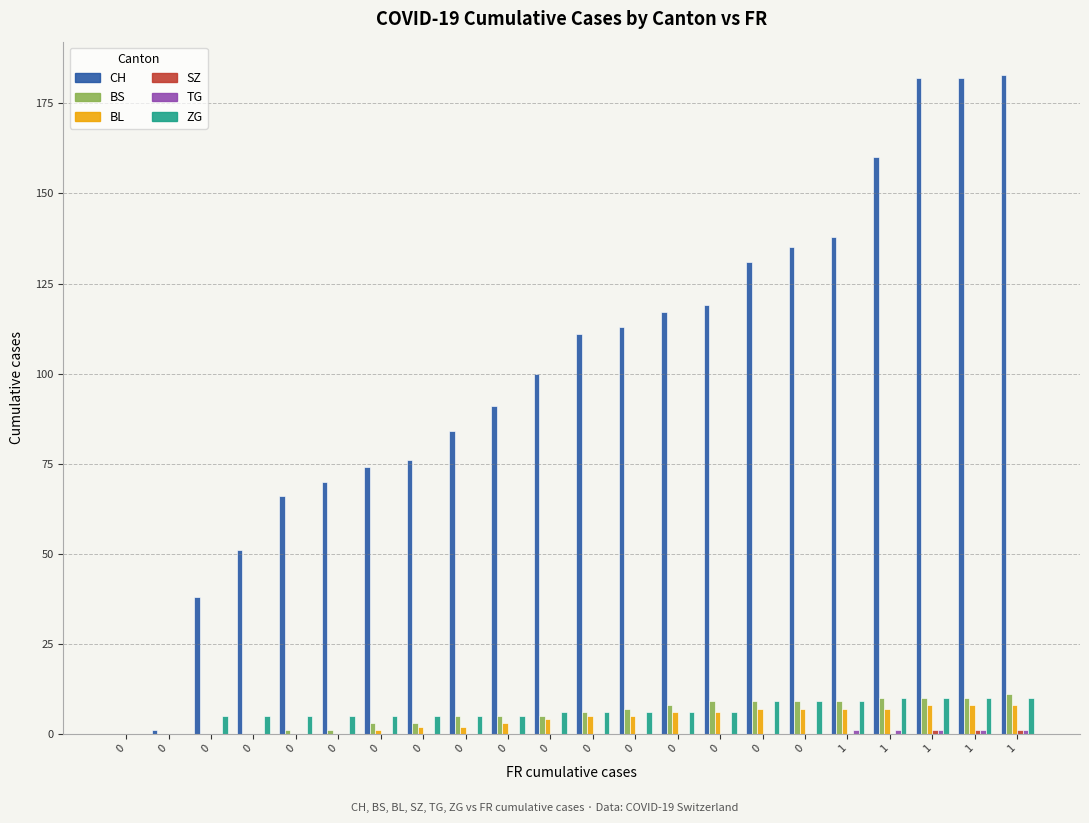

At which category is the sum across all series the highest?

1